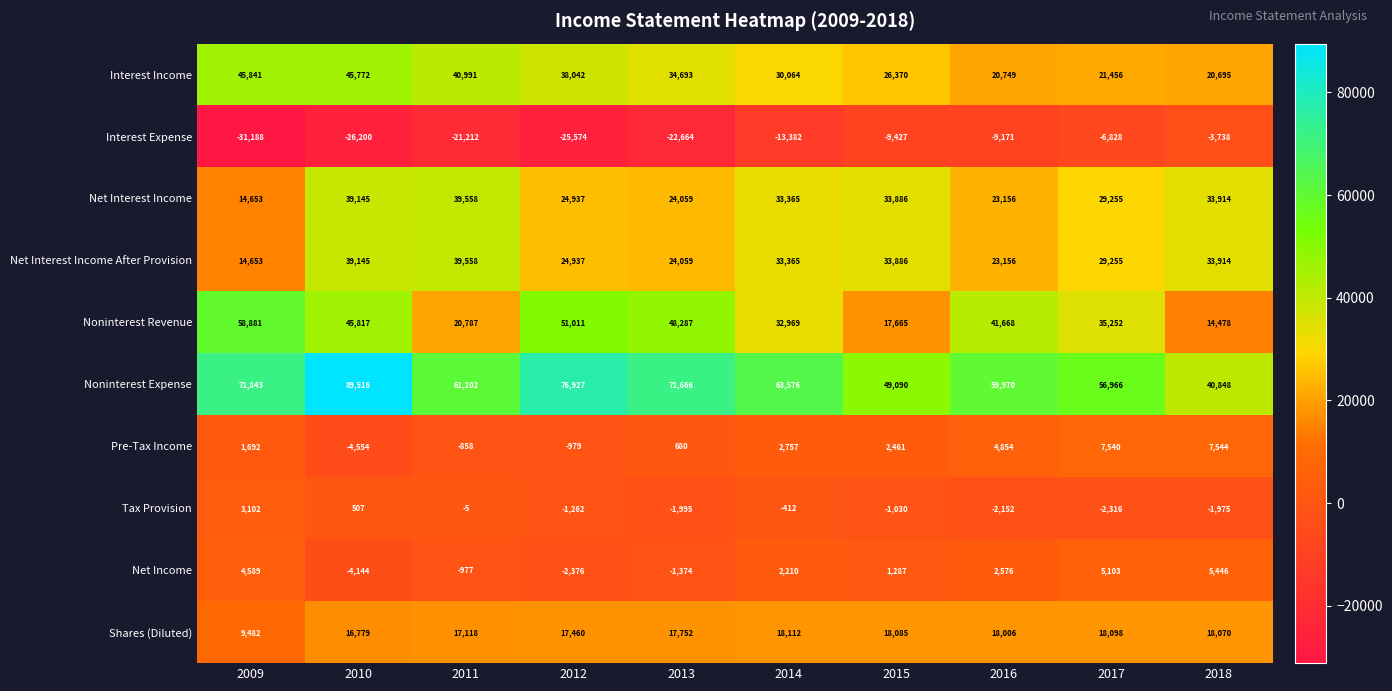

Which series has the largest range (max minus min)?

Noninterest Expense